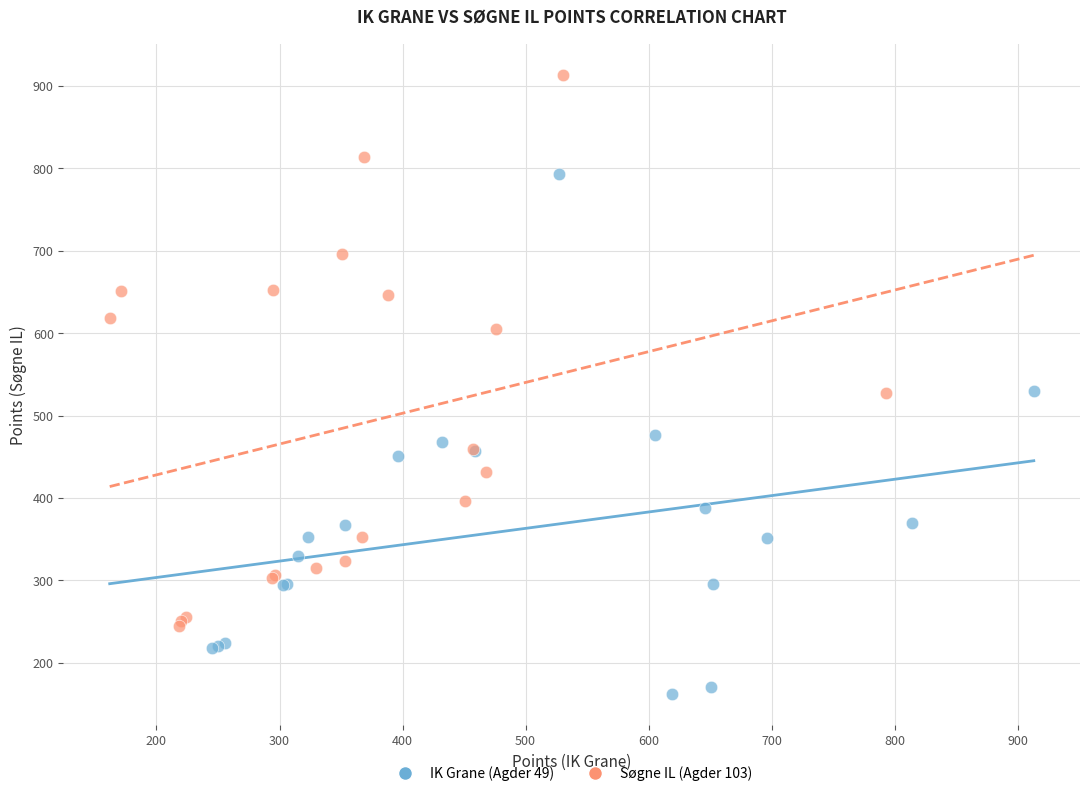

What are all the series names shown in the legend?

IK Grane (Agder 49), Søgne IL (Agder 103)